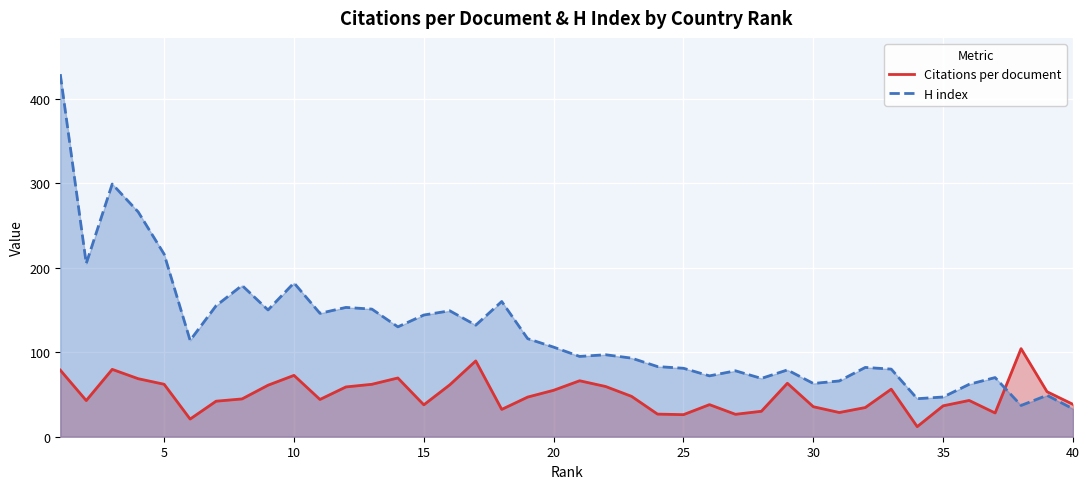

What is the greatest value displayed?

429.0